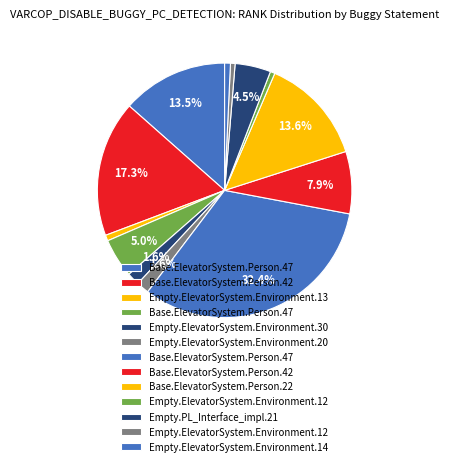

Count the number of slices in the pie.

13